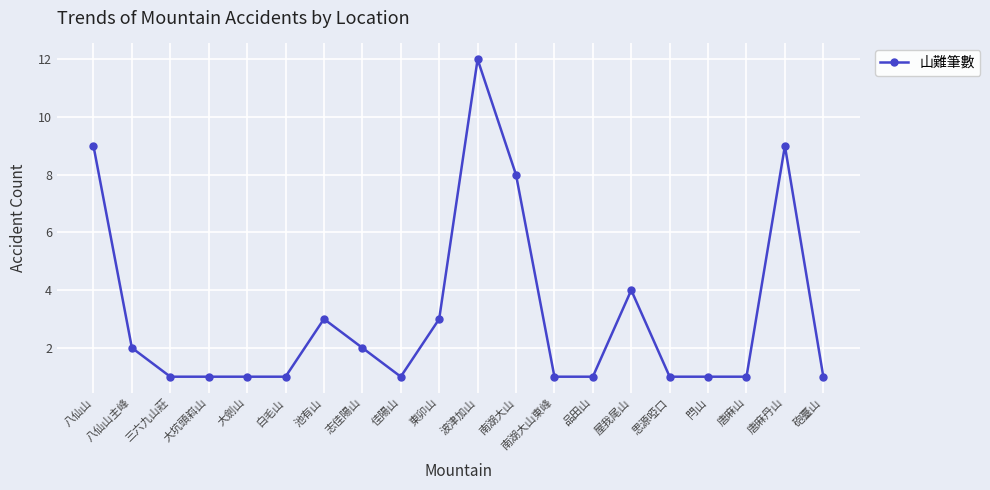

Approximately how many times larger is the value at 八仙山 compared to 品田山?

9.0